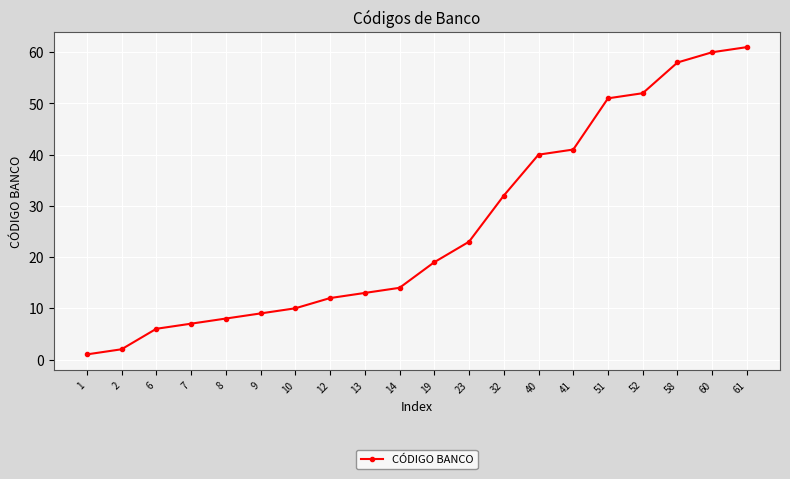

Which category has the highest value across all series?

61